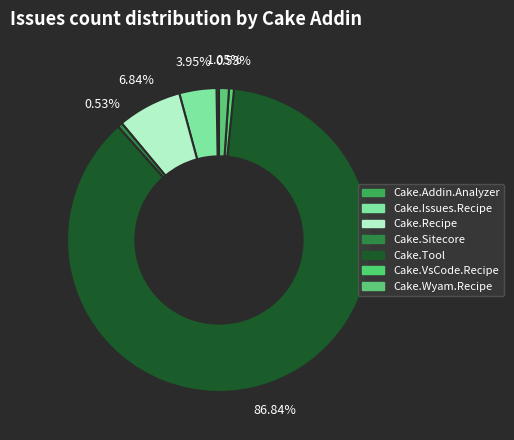

What is the majority slice?

Cake.Tool